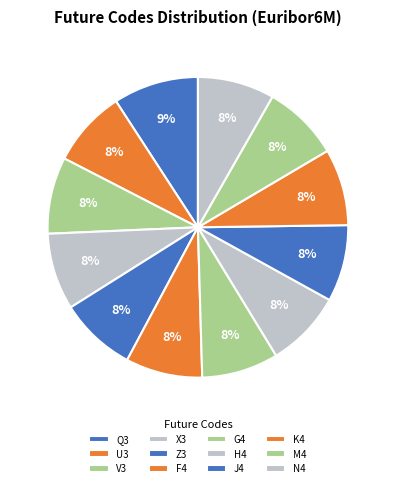

To the nearest percent, what percentage of the pie is M4?

8%